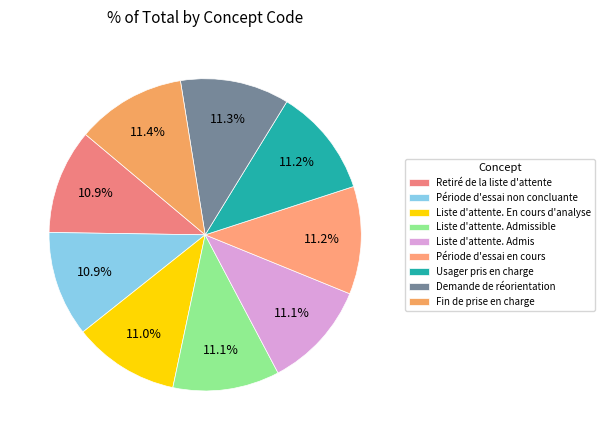

The Liste d'attente. Admis slice represents 24% of the pie. True or false?

False